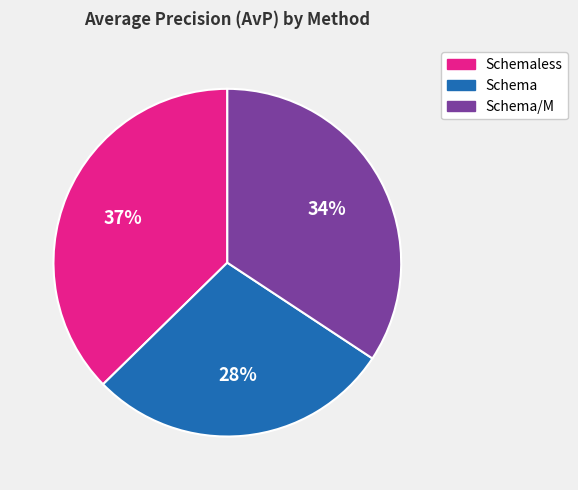

What percentage is the Schema/M slice, to the nearest percent?

34%